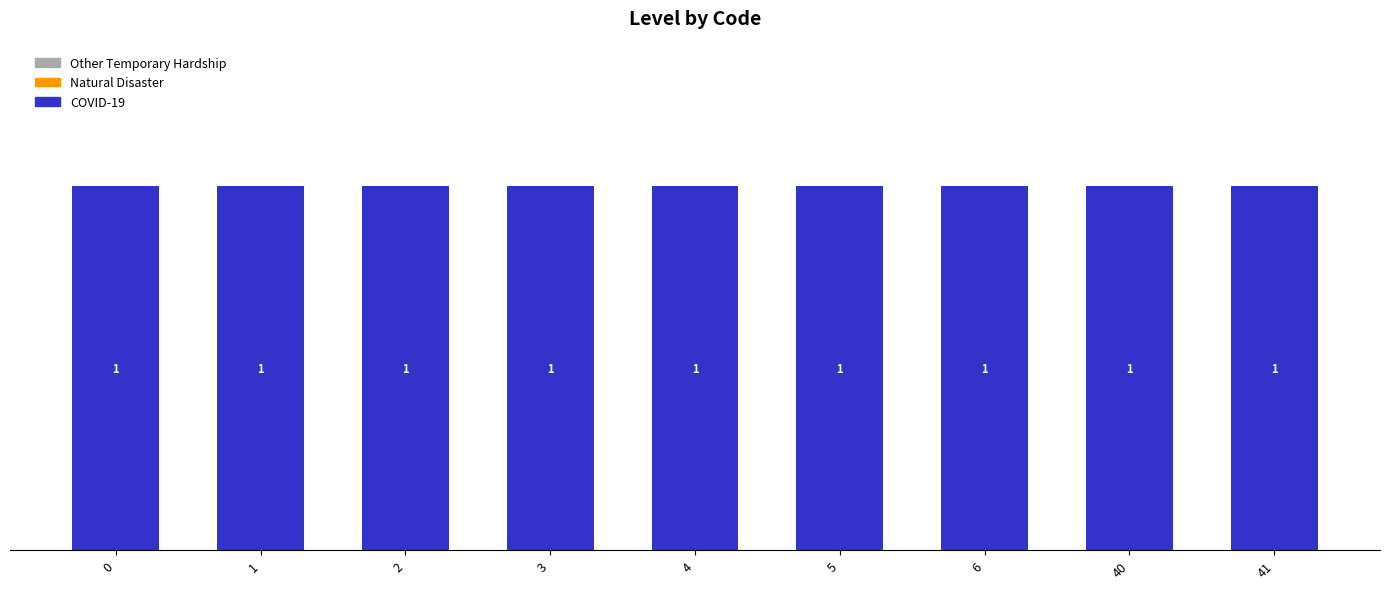

How many bars are there in total?

27